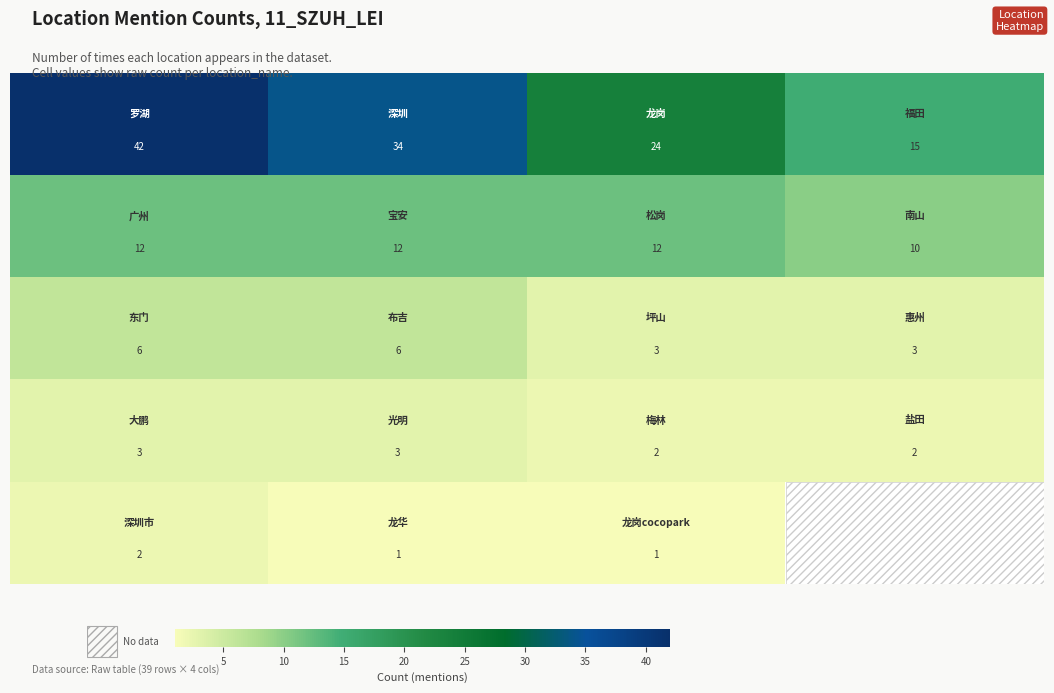

What is the total value across all series at 0?

65.0